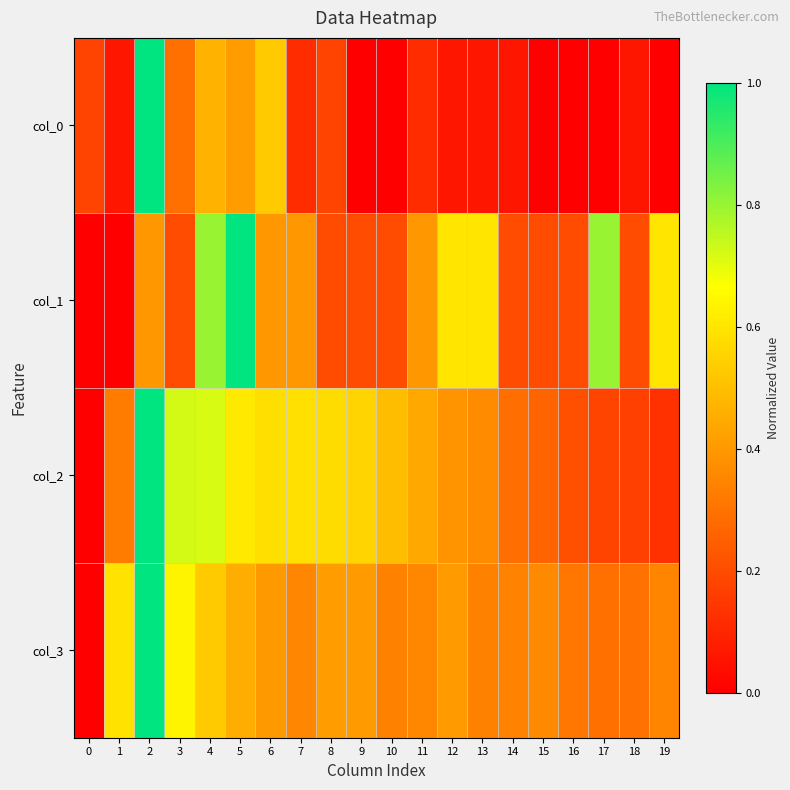

What is the total value across all series at 16?

0.7